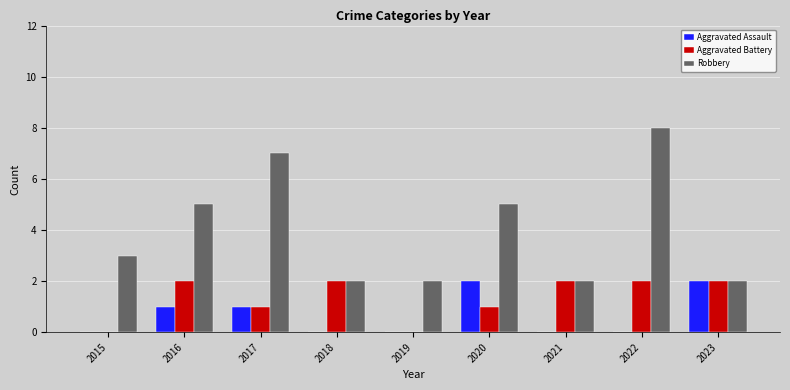

The Robbery series shows 2 at 2018. True or false?

True